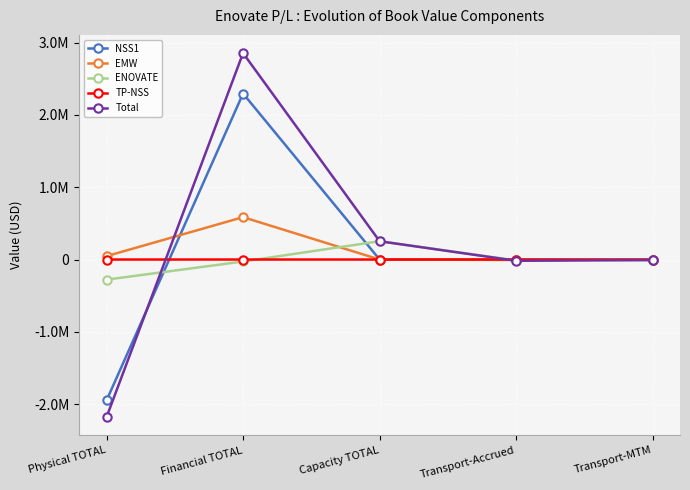

What are all the series names shown in the legend?

NSS1, EMW, ENOVATE, TP-NSS, Total